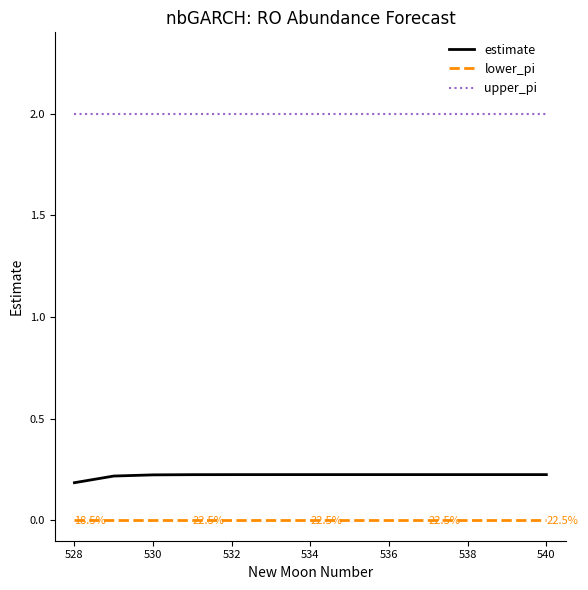

What is the maximum value shown in the chart?

2.0